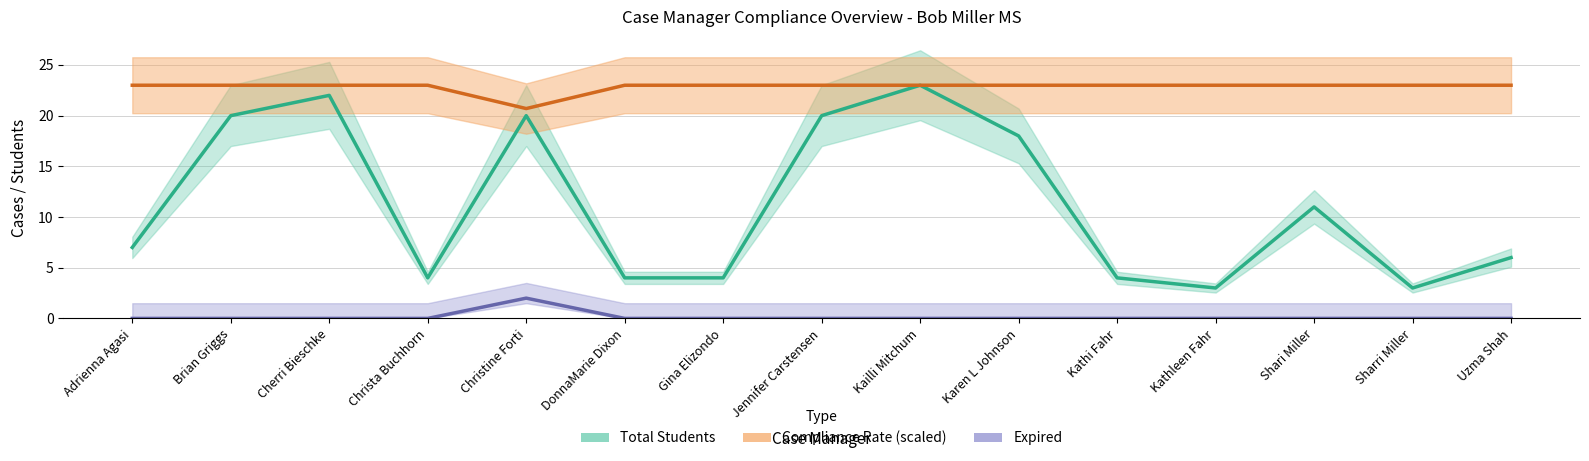

What is the difference between the Total Students values at Sharri Miller and Cherri Bieschke?

19.0